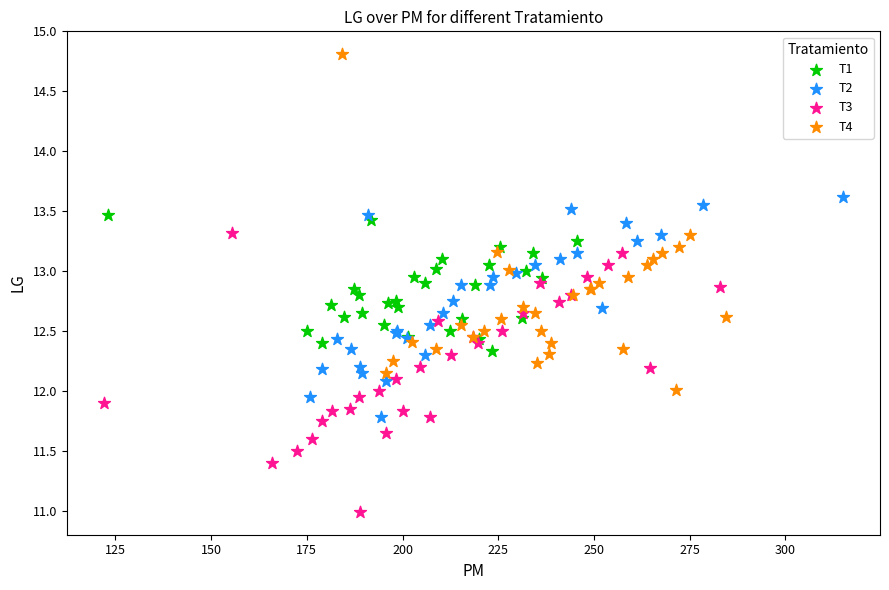

Which series contains the lowest Y value?

T3